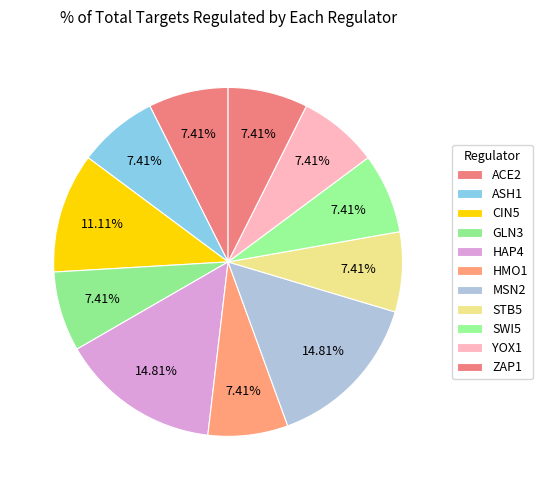

How many slices are in this pie chart?

11